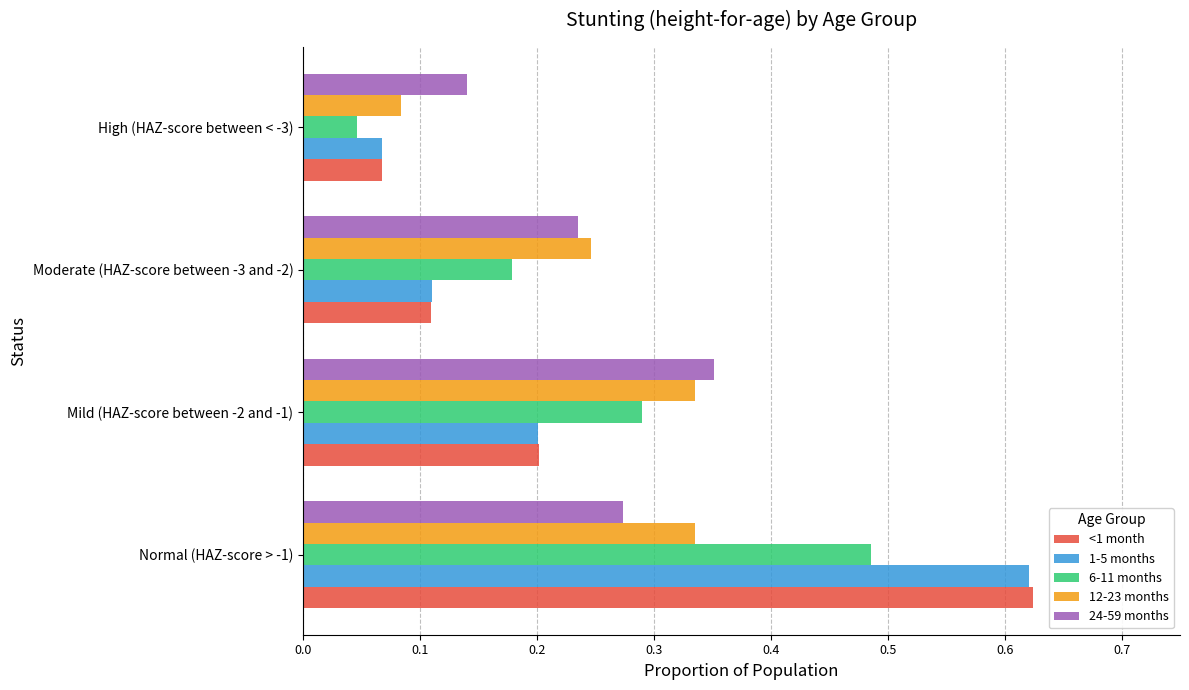

What is the sum of all 12-23 months values?

1.0